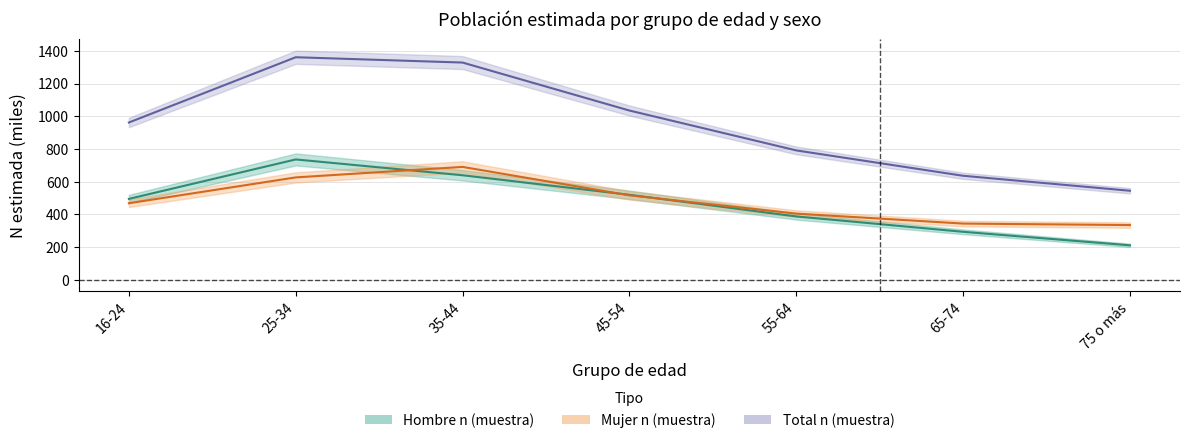

What is the difference between the maximum and minimum values in the Total n (muestra) series?

817.2